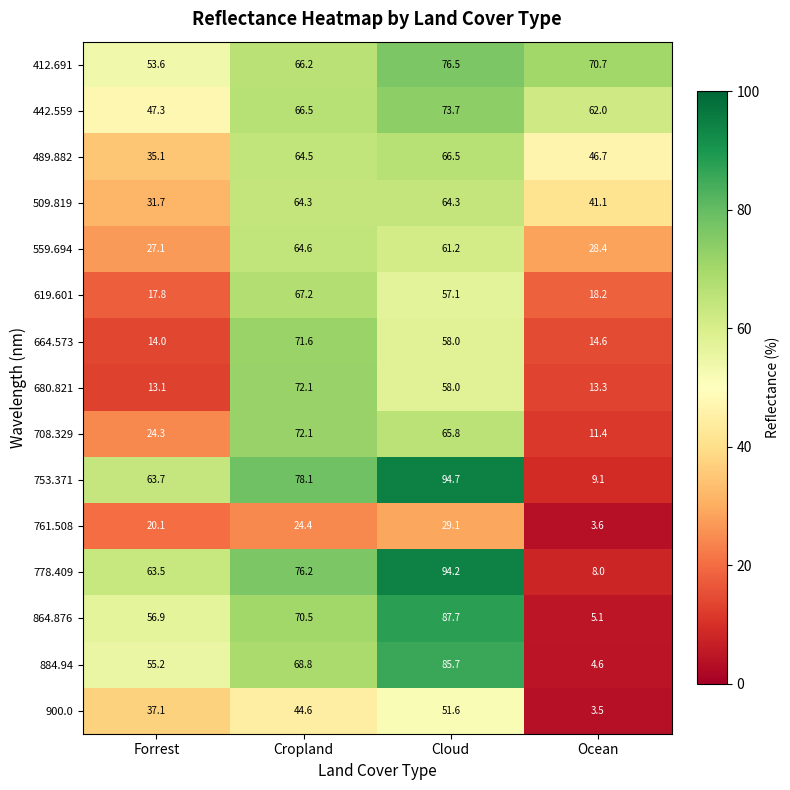

Which series has the largest total across all categories?

412.691